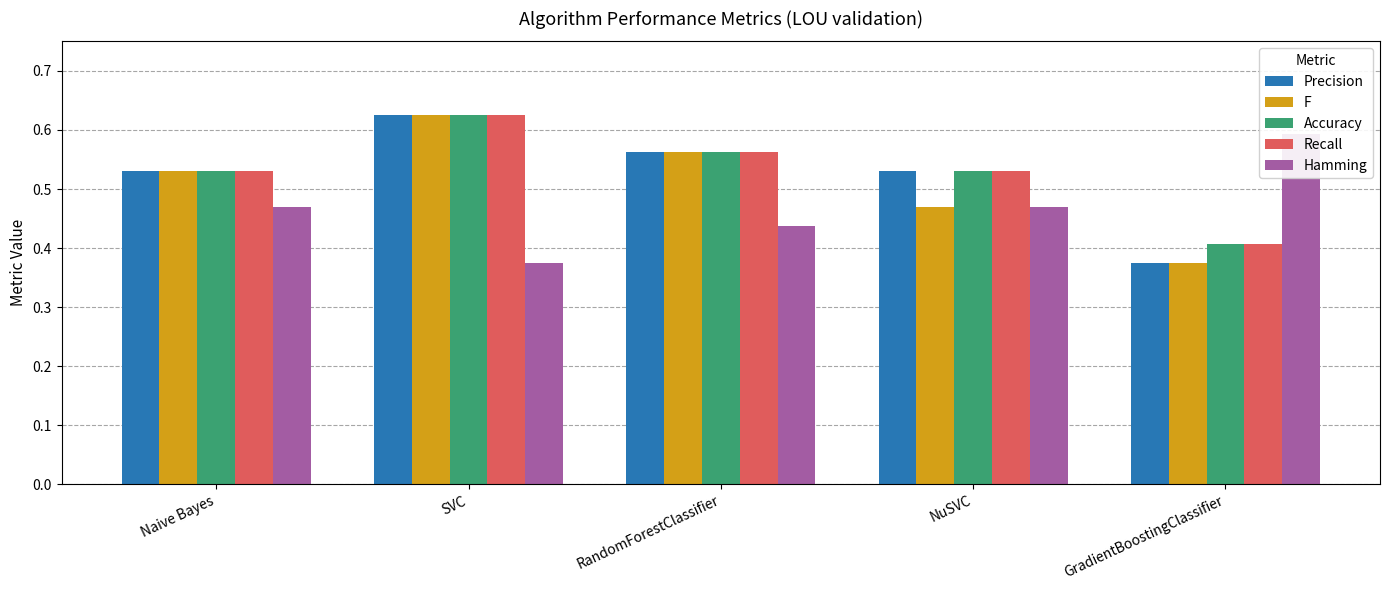

The value of Hamming at SVC is 0.4. True or false?

True